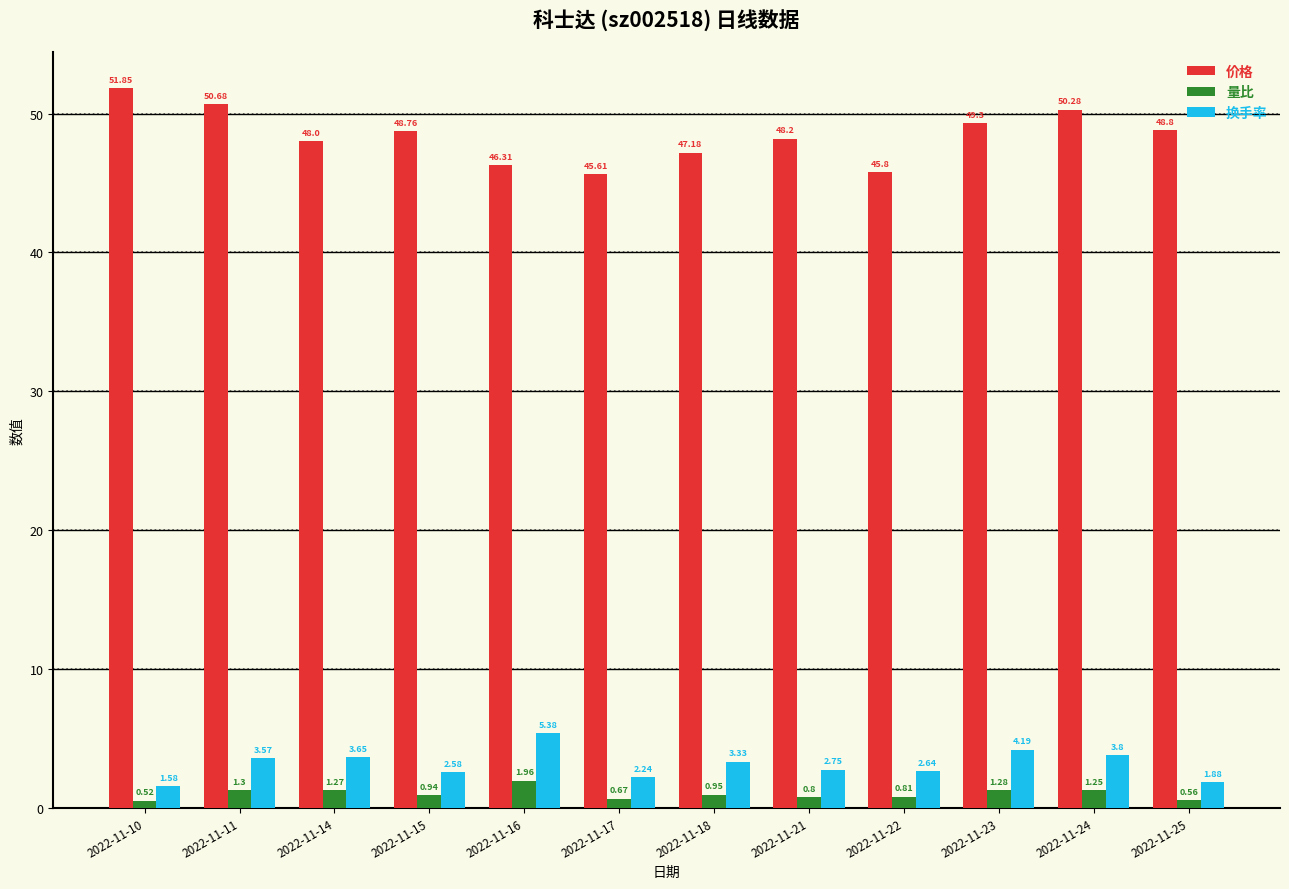

Which label corresponds to the smallest value in the chart?

2022-11-10